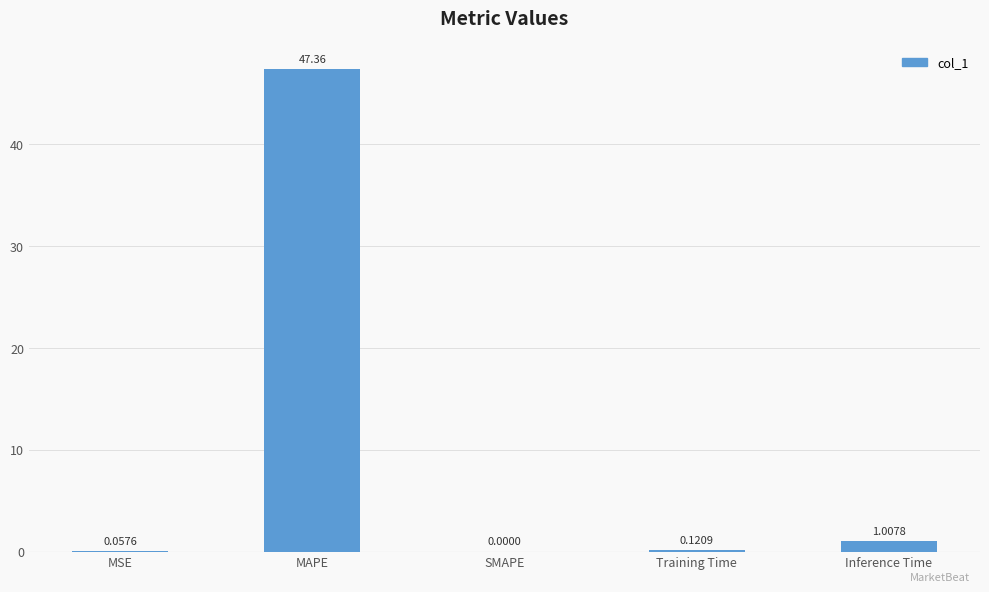

At which label is the value closest to 23?

Inference Time